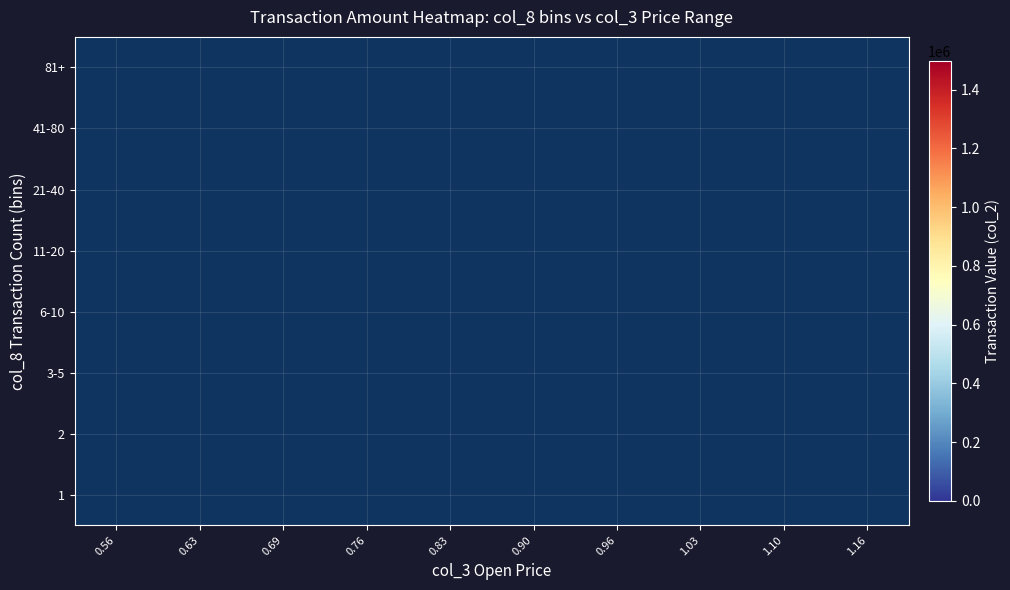

At how many categories does at least one series exceed 202974?

8